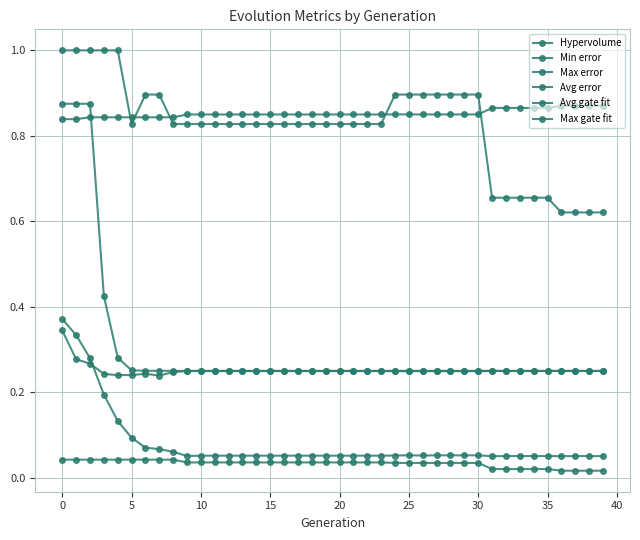

How many lines are shown in the chart?

6